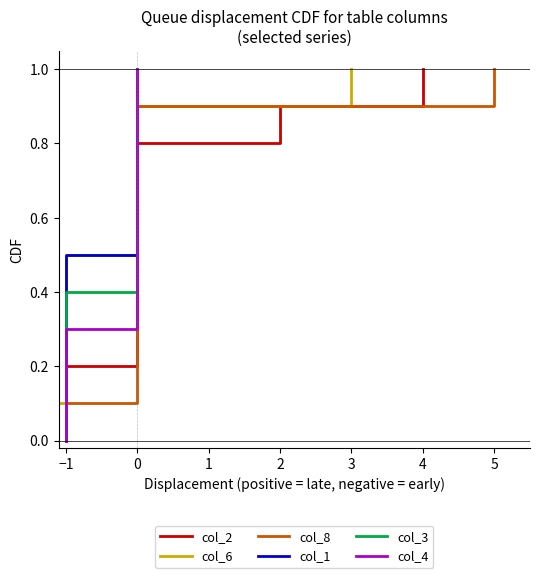

How many lines are shown in the chart?

6